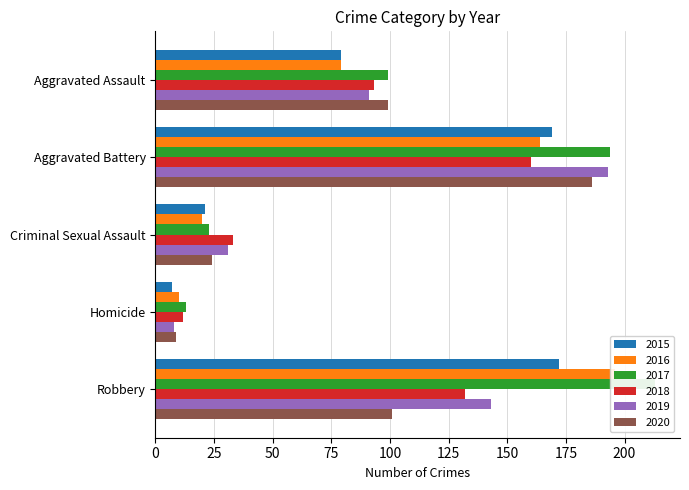

What is the total value across all series at Robbery?

957